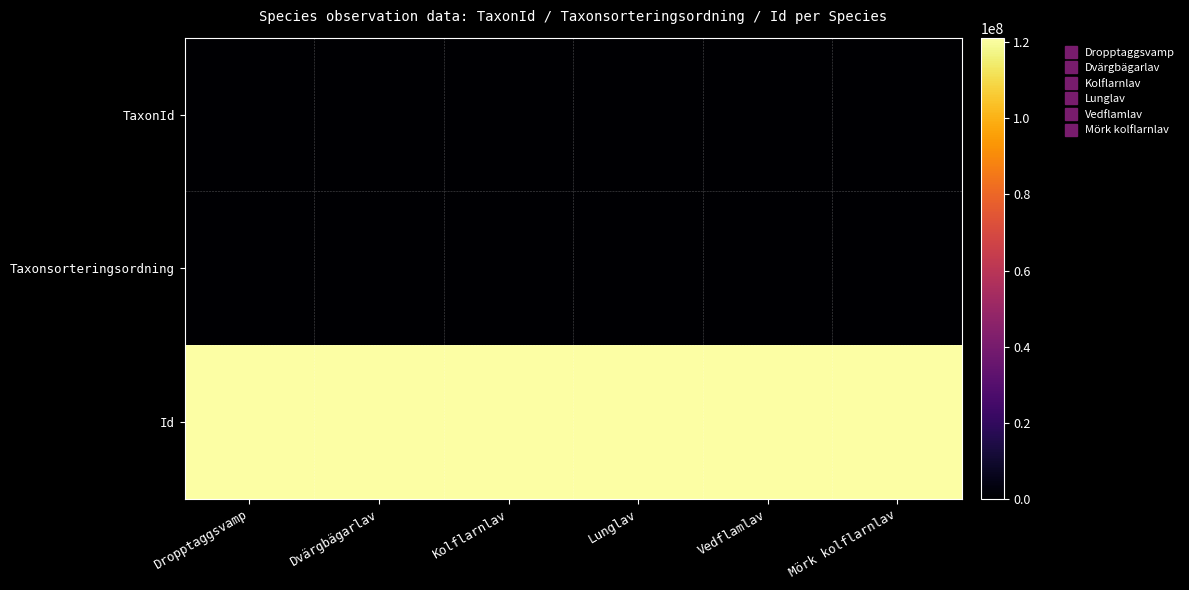

Between Dropptaggsvamp and Vedflamlav, which is larger?

Vedflamlav